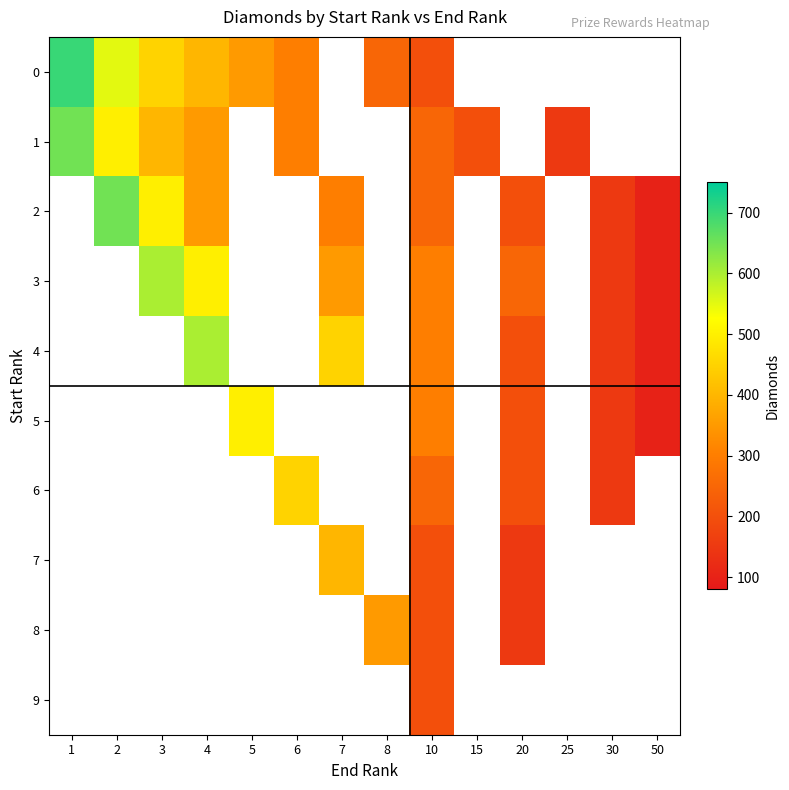

List the series in order of their peak value, highest first.

0, 1, 2, 3, 4, 5, 6, 7, 8, 9